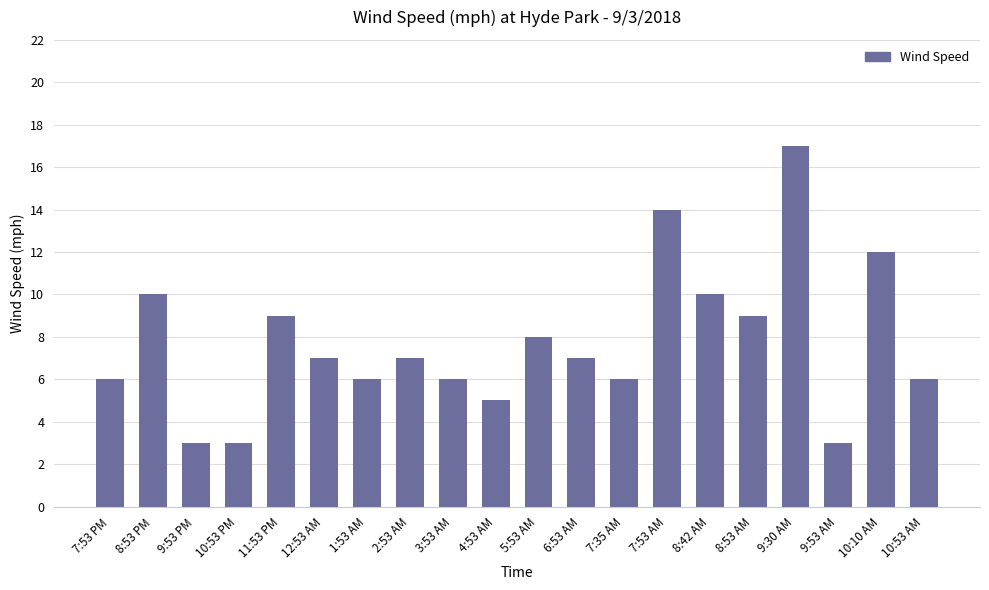

What is the sum of all values?

154